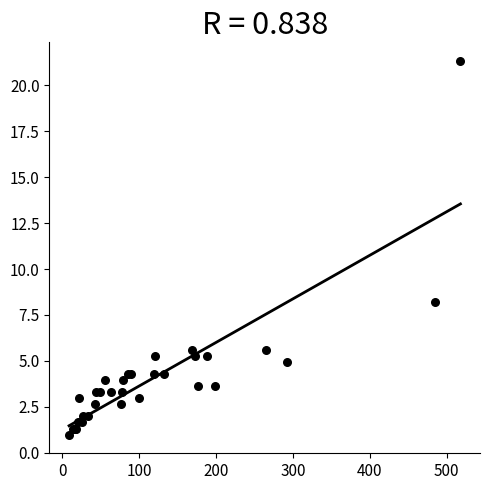

What Y value in the scatter plot is closest to 11?

8.2